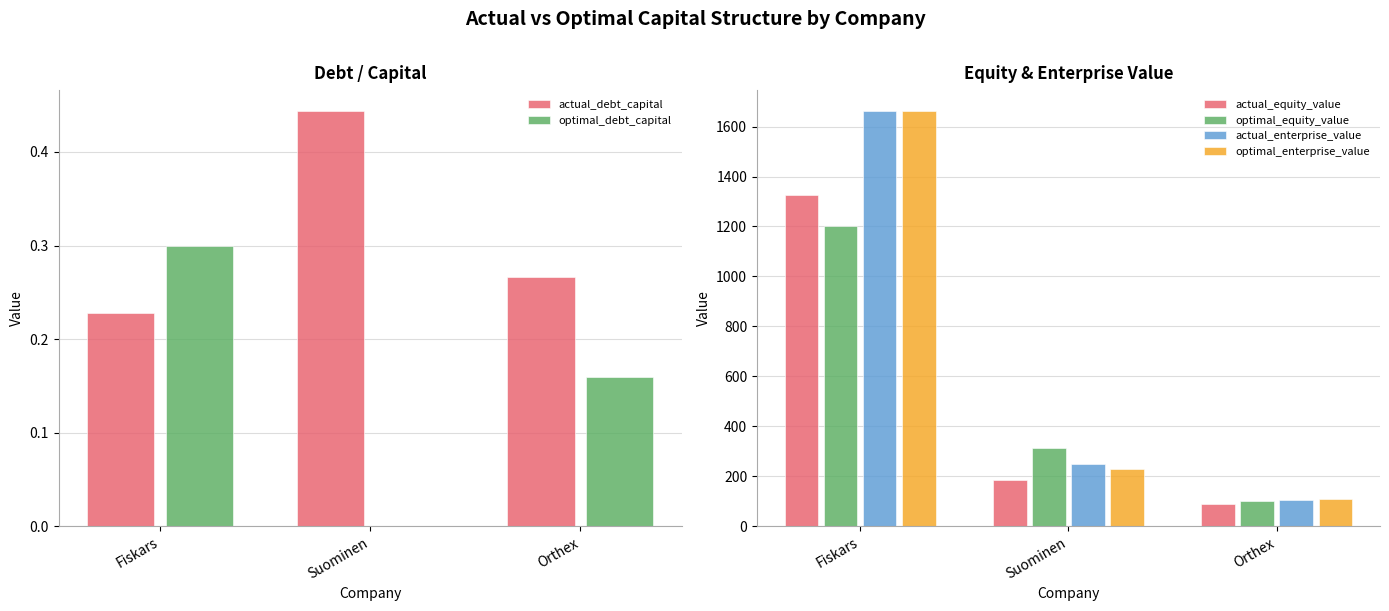

Where is actual_equity_value nearest to the value 706?

Suominen